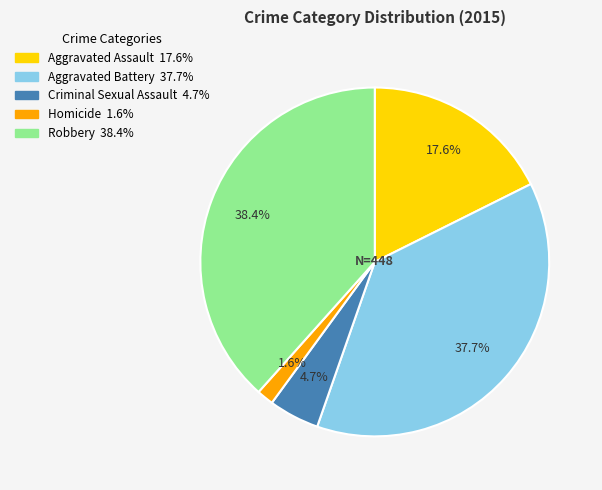

To the nearest percent, what is the difference between the Criminal Sexual Assault and Aggravated Battery slice percentages?

33%